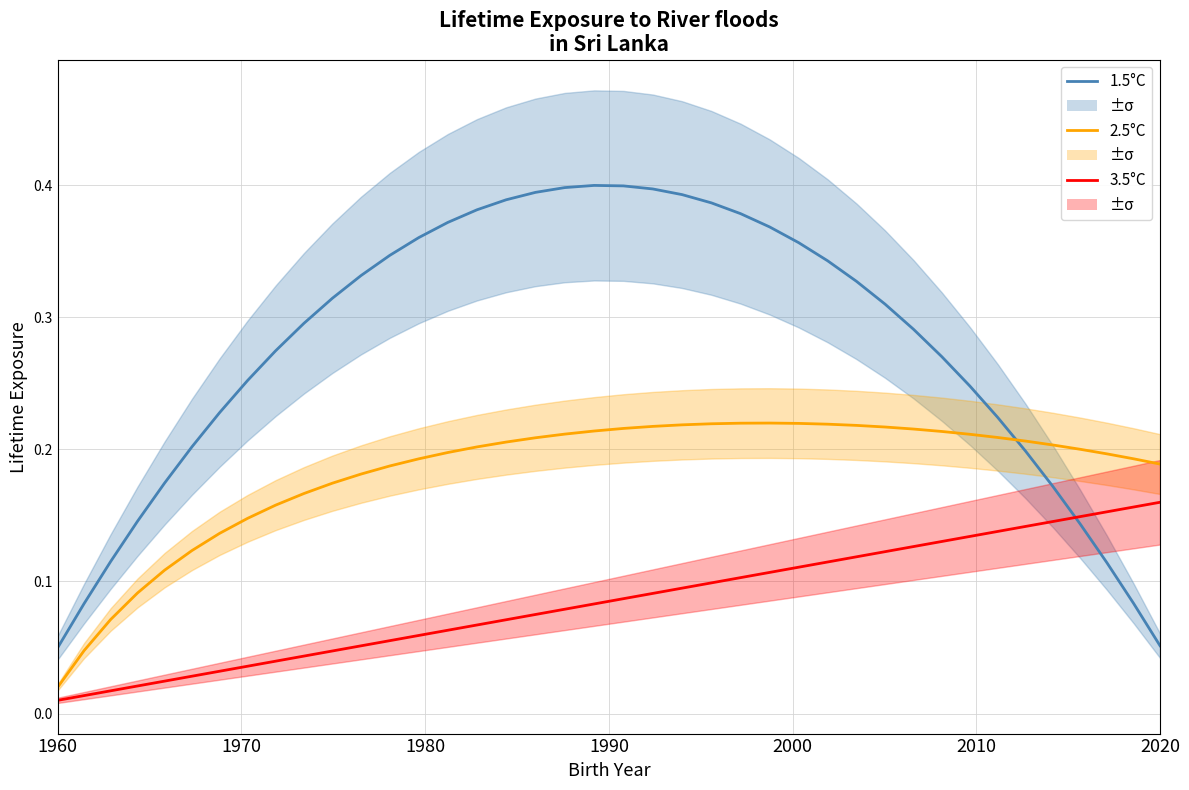

Does the chart display data point markers on the line(s)?

No